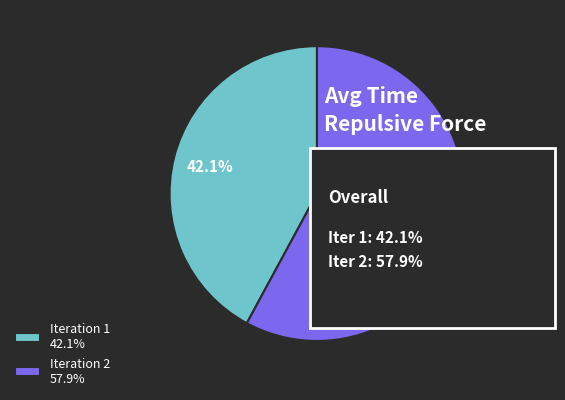

Combined, do Iteration 2 and Iteration 1 account for over 50%?

Yes